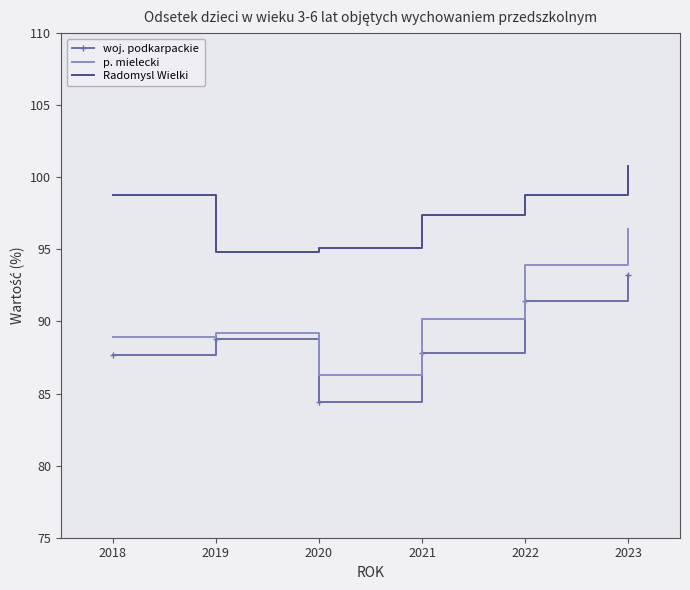

True or false: Radomysl Wielki has more than 0 interior local peaks.

False